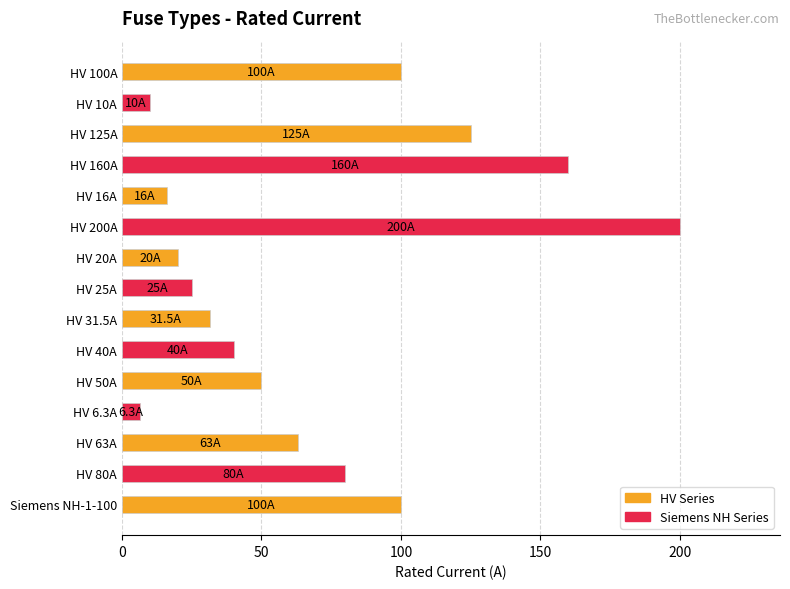

Does the chart contain any negative values?

No